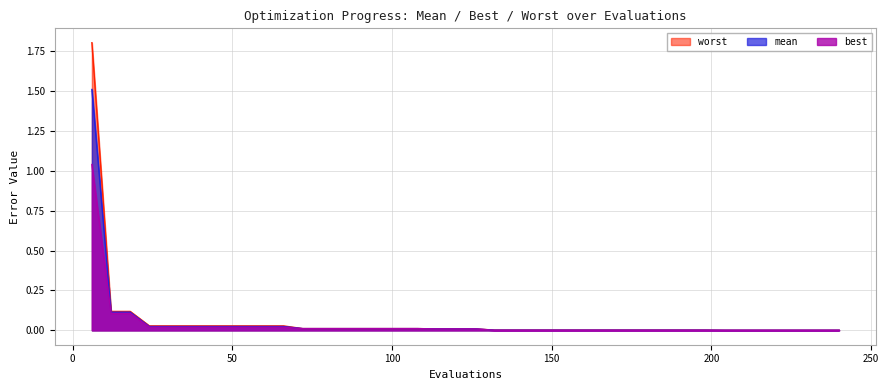

Rank the categories by worst value from lowest to highest.

204, 210, 216, 222, 228, 234, 240, 132, 138, 144, 150, 156, 162, 168, 174, 180, 186, 192, 198, 114, 120, 126, 72, 78, 84, 90, 96, 102, 108, 24, 30, 36, 42, 48, 54, 60, 66, 12, 18, 6